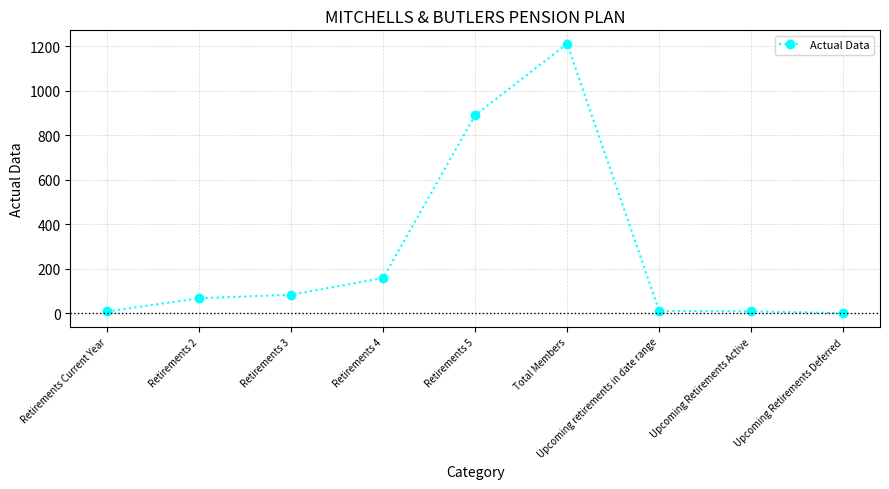

What is the sum of all values?

2442